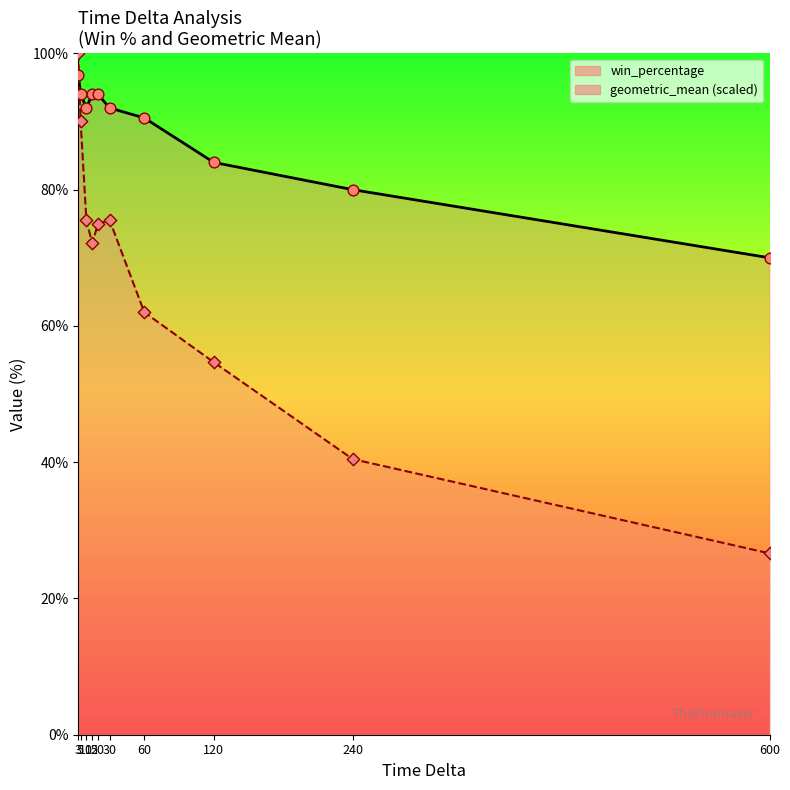

Which series reaches the minimum Y coordinate?

geometric_mean